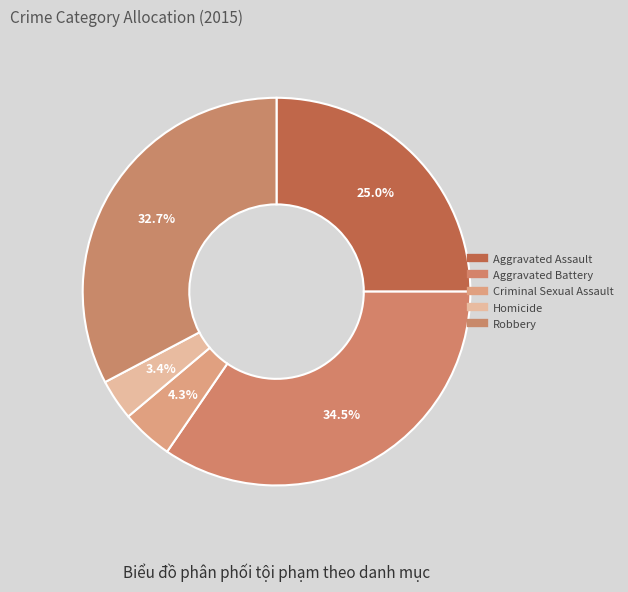

To the nearest percent, what is the difference between the Aggravated Assault and Aggravated Battery slice percentages?

10%